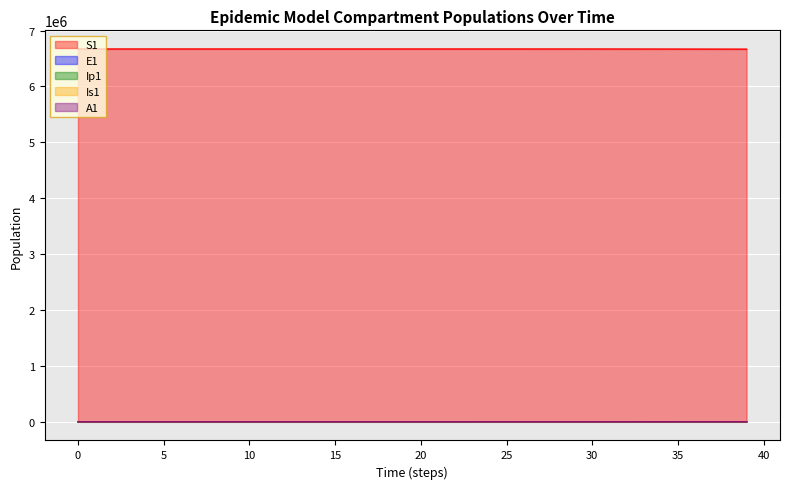

True or false: Ip1 and E1 cross at least once.

False